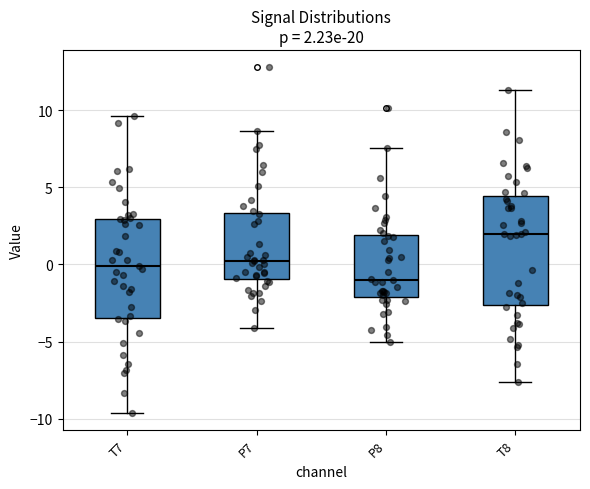

Which box has the highest median line?

T8